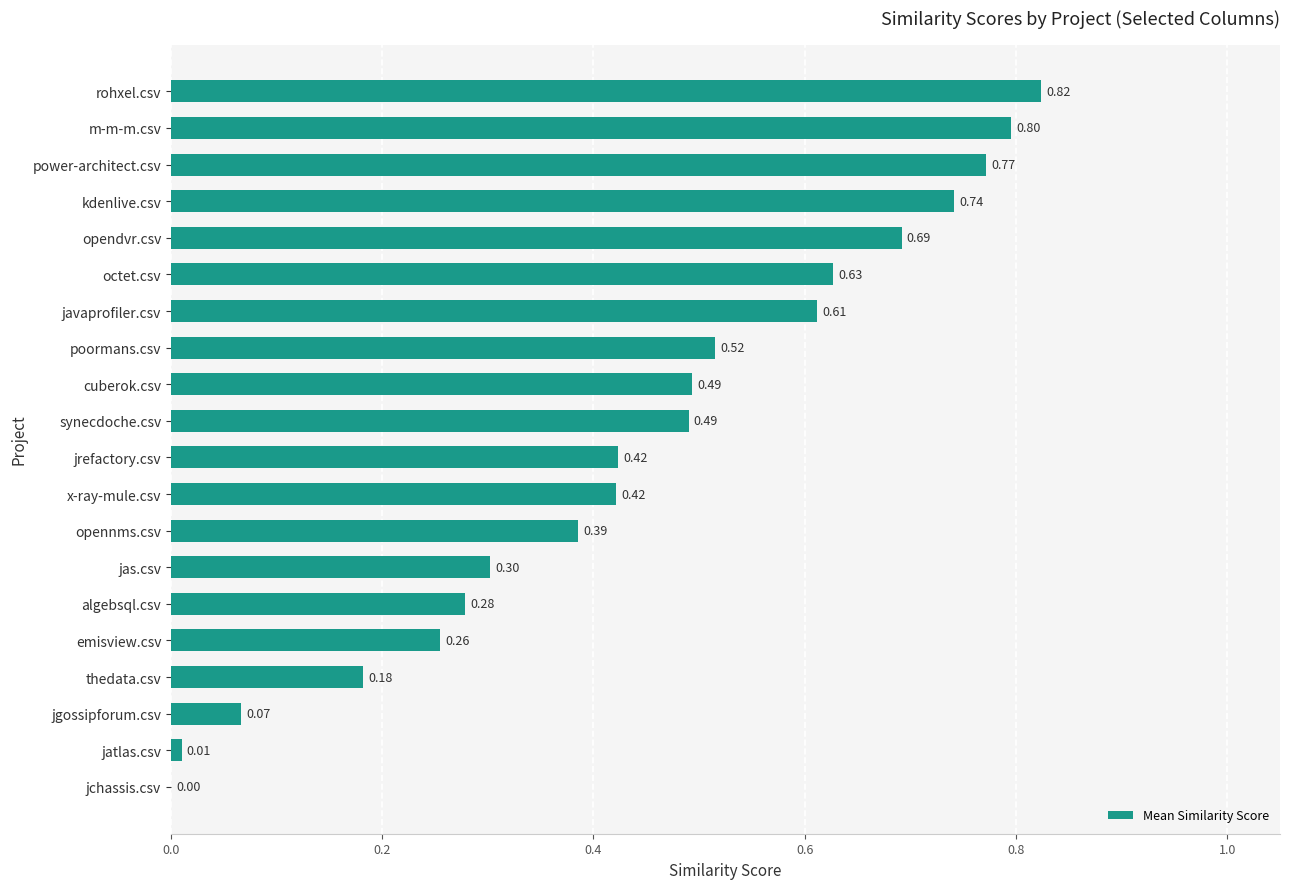

At which category does the chart reach its peak across all series?

rohxel.csv